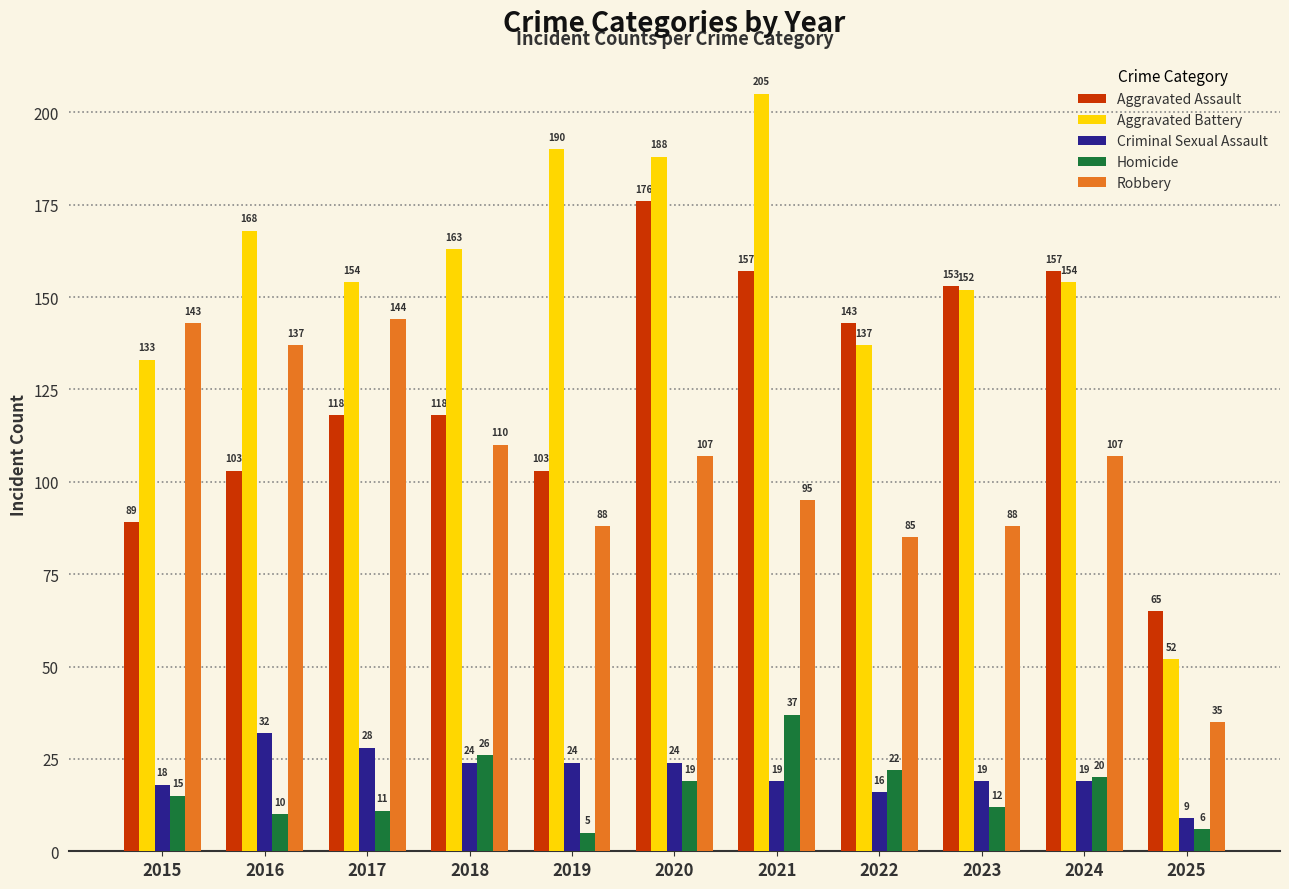

Which series changed the most between 2020 and 2023?

Aggravated Battery